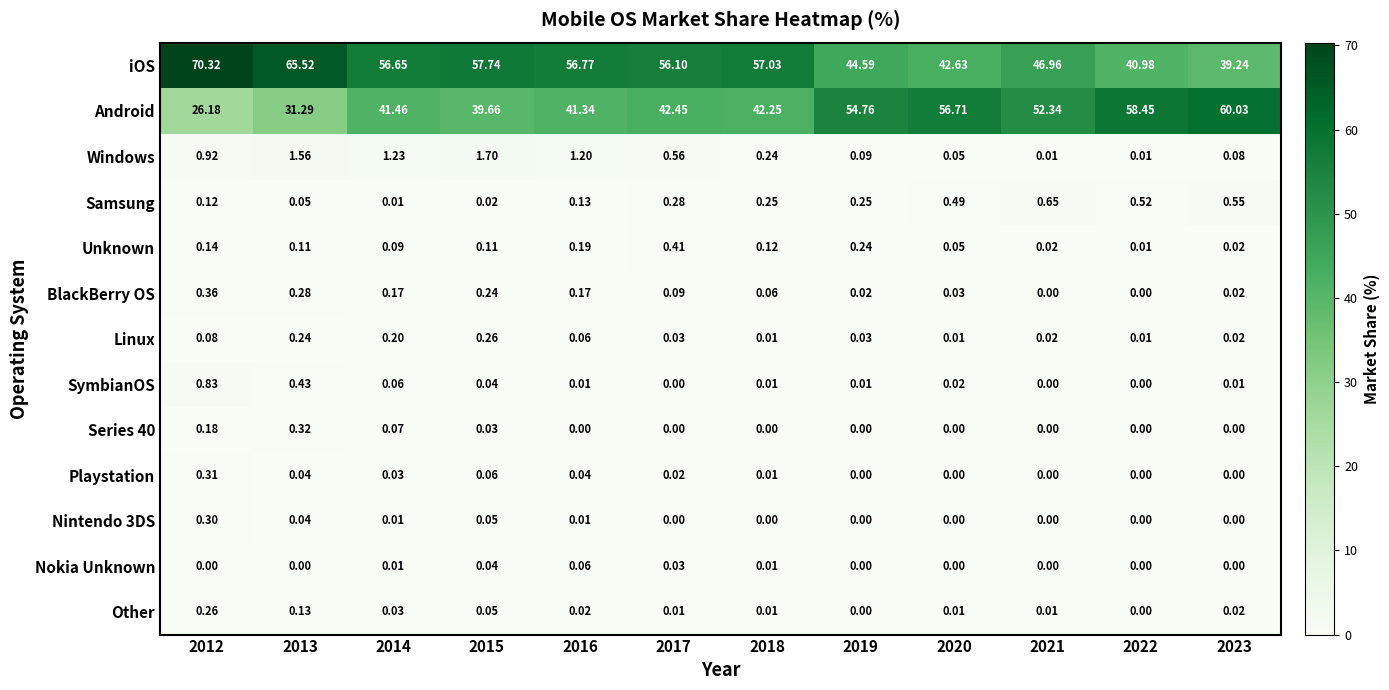

Between 2017 and 2021, which series saw the biggest shift?

Android